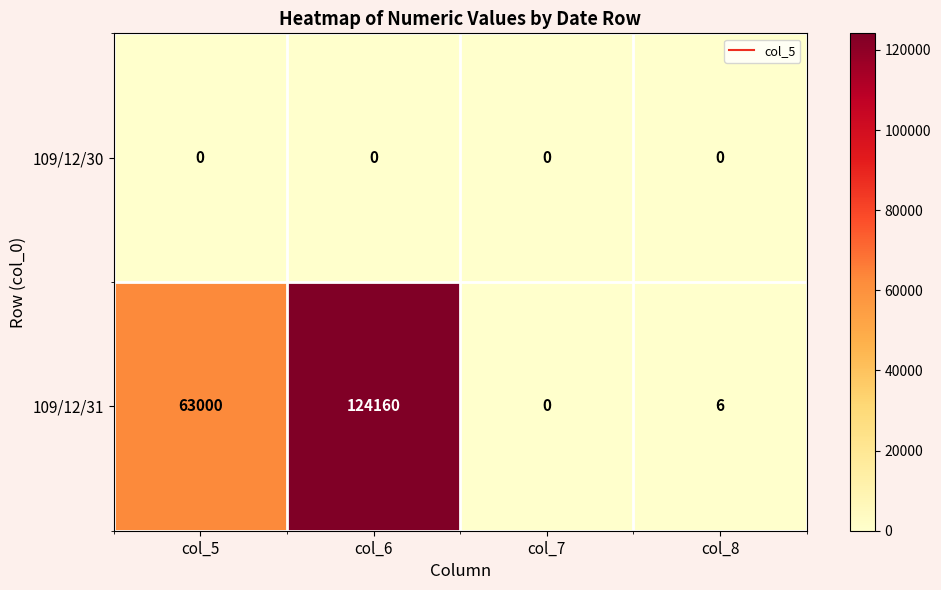

At how many categories does at least one series exceed 38848?

2